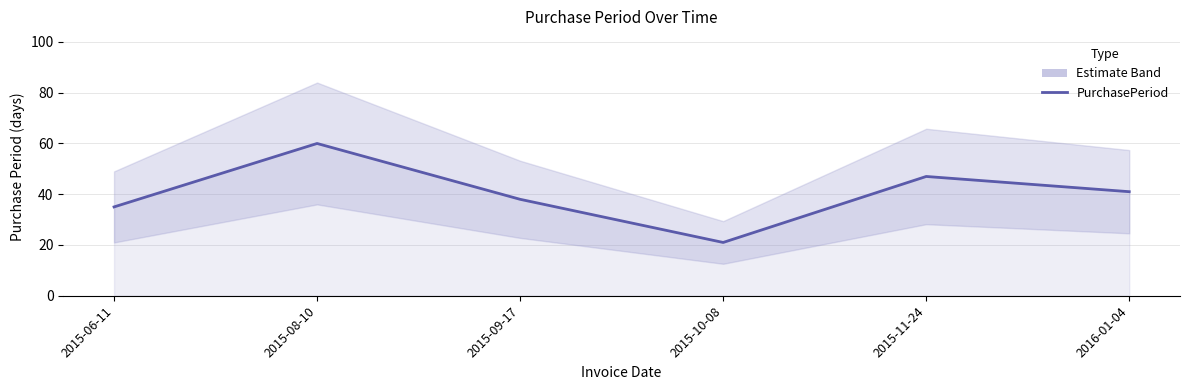

Rank the categories by value from lowest to highest.

2015-10-08, 2015-06-11, 2015-09-17, 2016-01-04, 2015-11-24, 2015-08-10